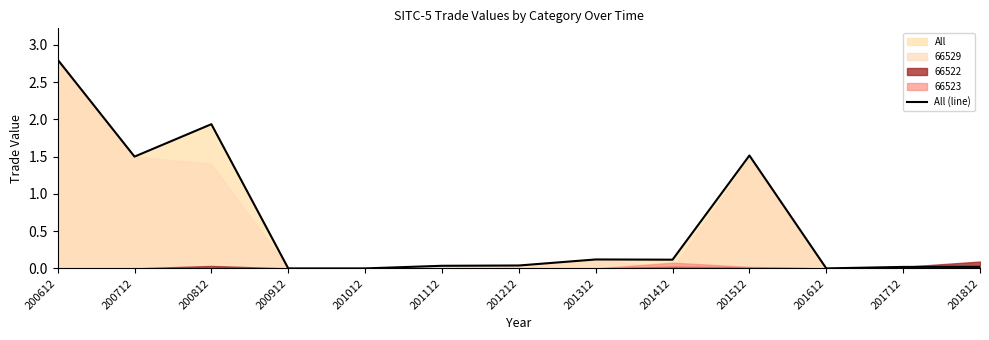

What is the difference between the second highest and second lowest values?

1.9